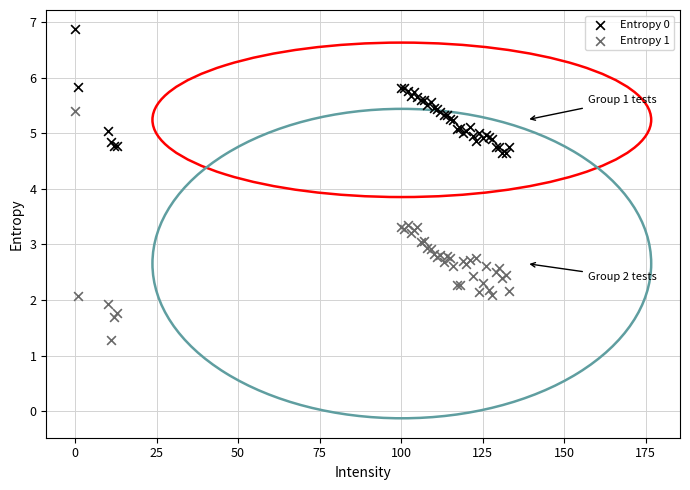

Which series has the widest spread of Y values?

Entropy 1